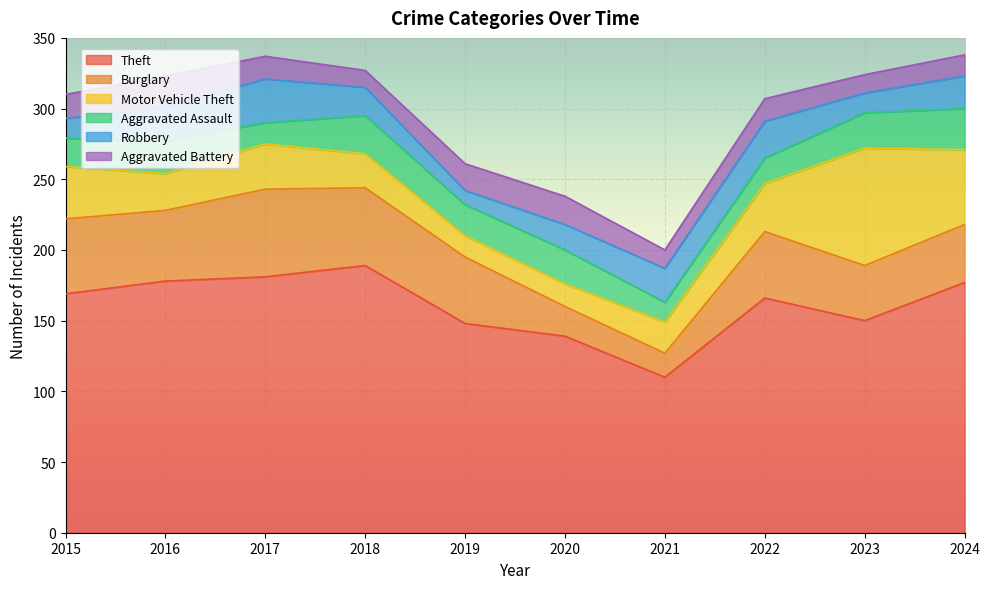

The value of Burglary at 2022 is 22. True or false?

False